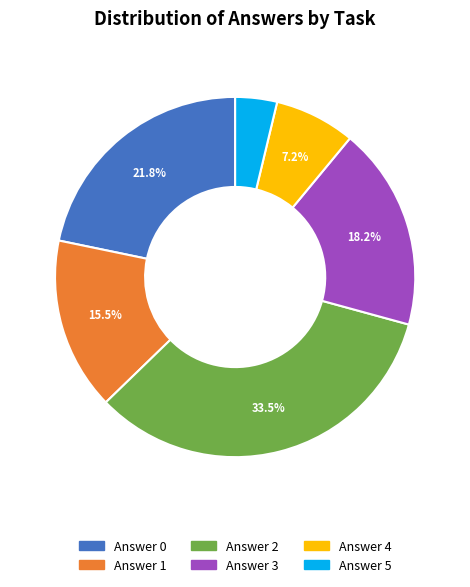

Is there any slice that represents more than half of the pie?

No